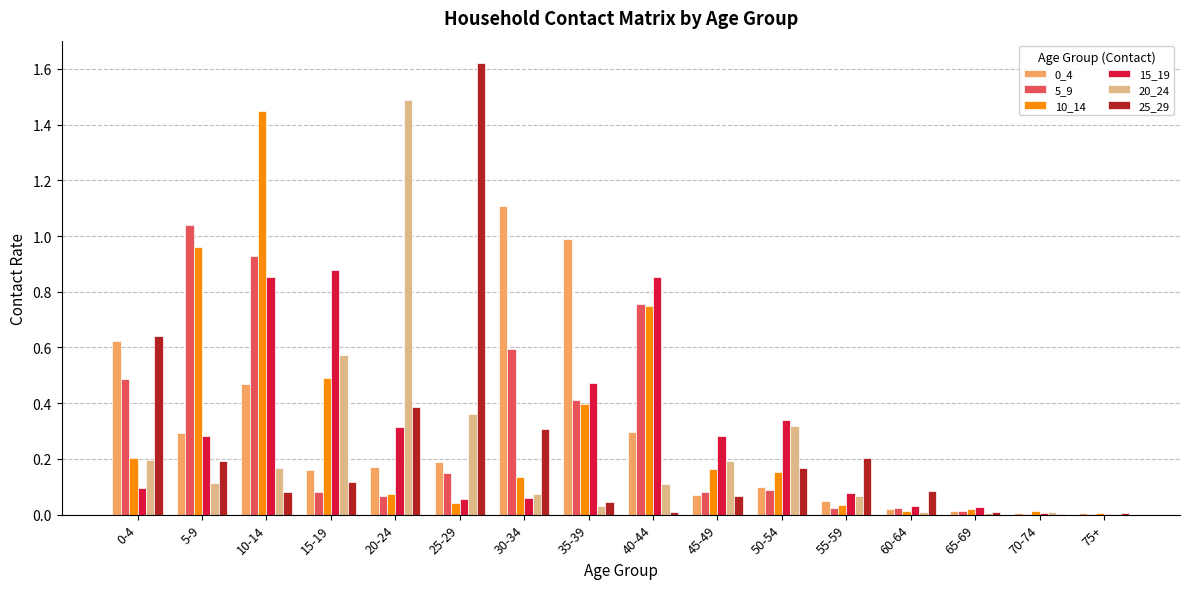

Between 40-44 and 50-54, which series saw the biggest shift?

5_9